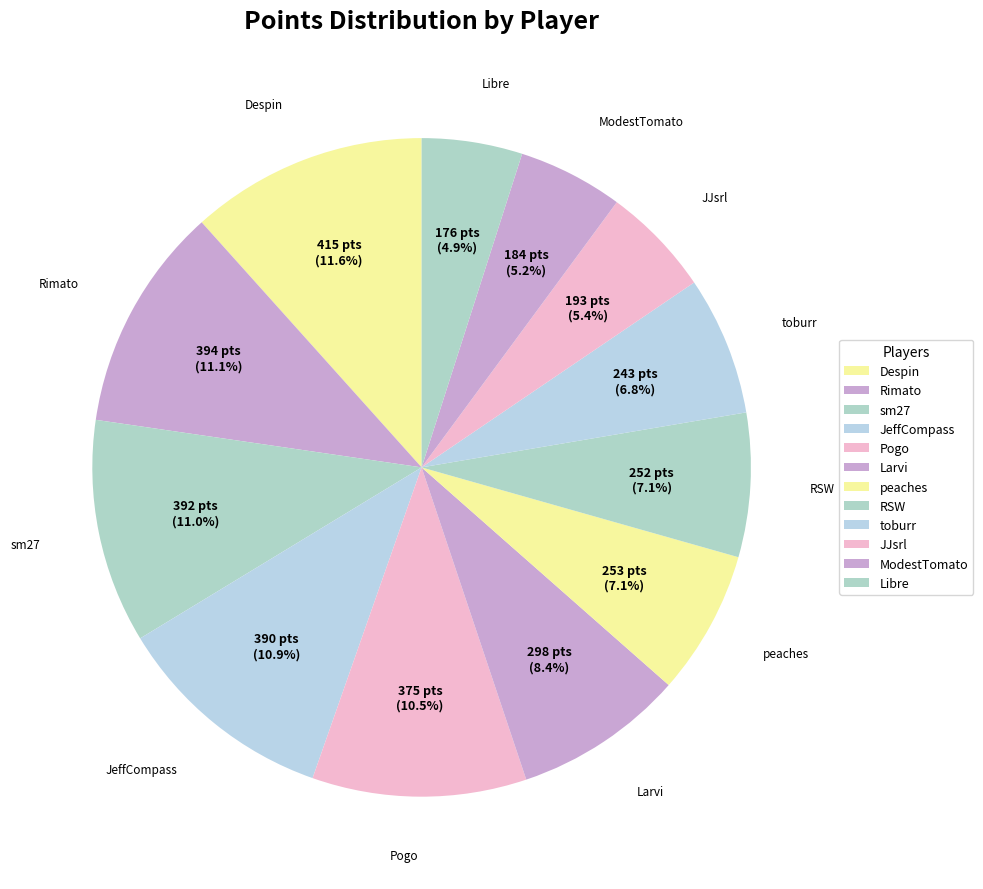

Approximately how many times larger is the value at Larvi compared to RSW?

1.2